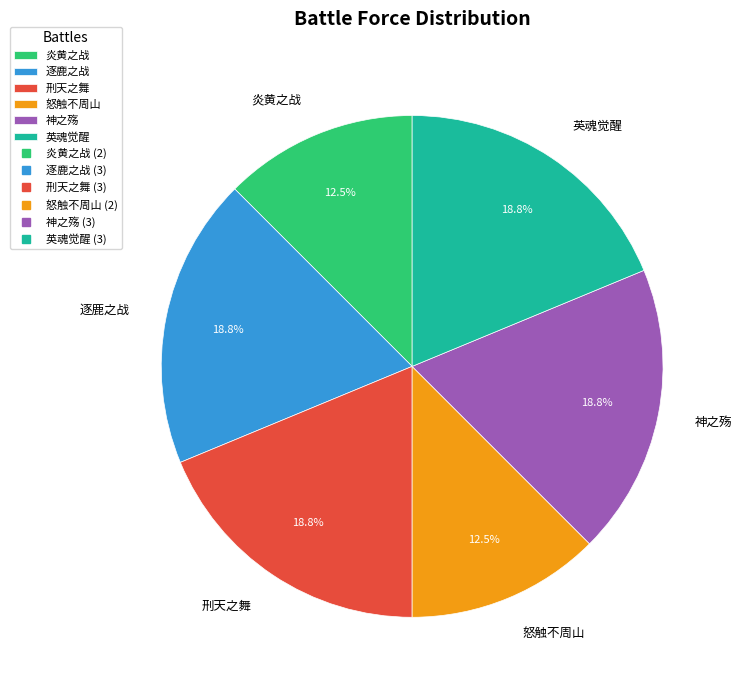

What percentage is NOT represented by 怒触不周山?

87.5%